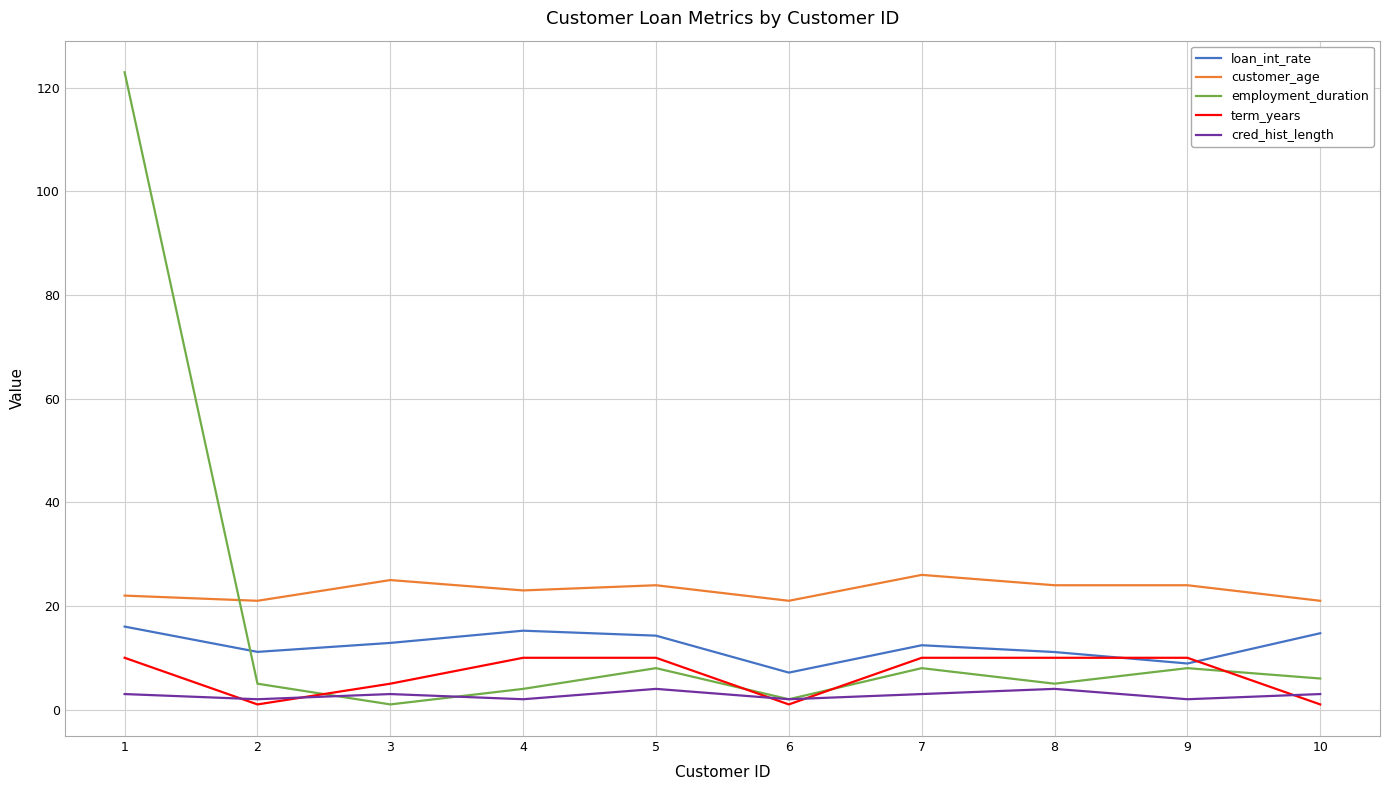

Between 2 and 5, which series saw the biggest shift?

term_years